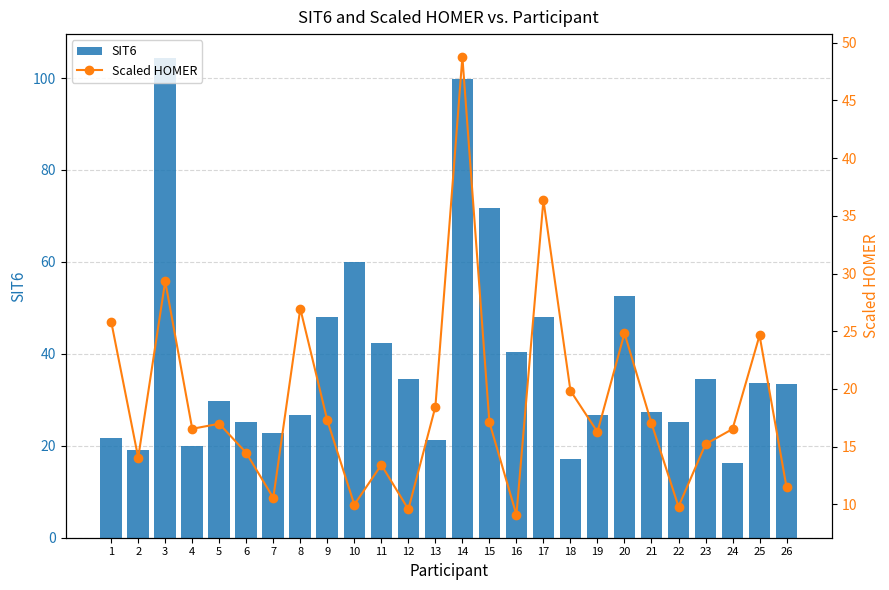

What is the difference between the highest and lowest values at 16?

31.4